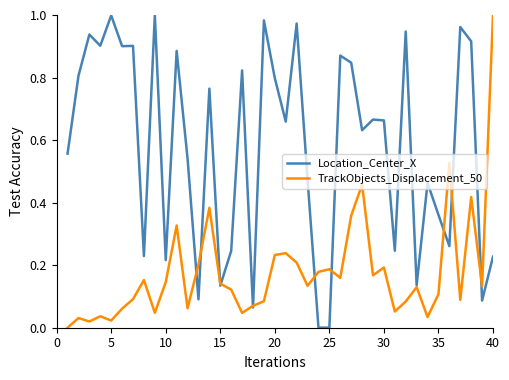

Which series ends up on top after the final intersection of TrackObjects_Displacement_50 and Location_Center_X?

TrackObjects_Displacement_50